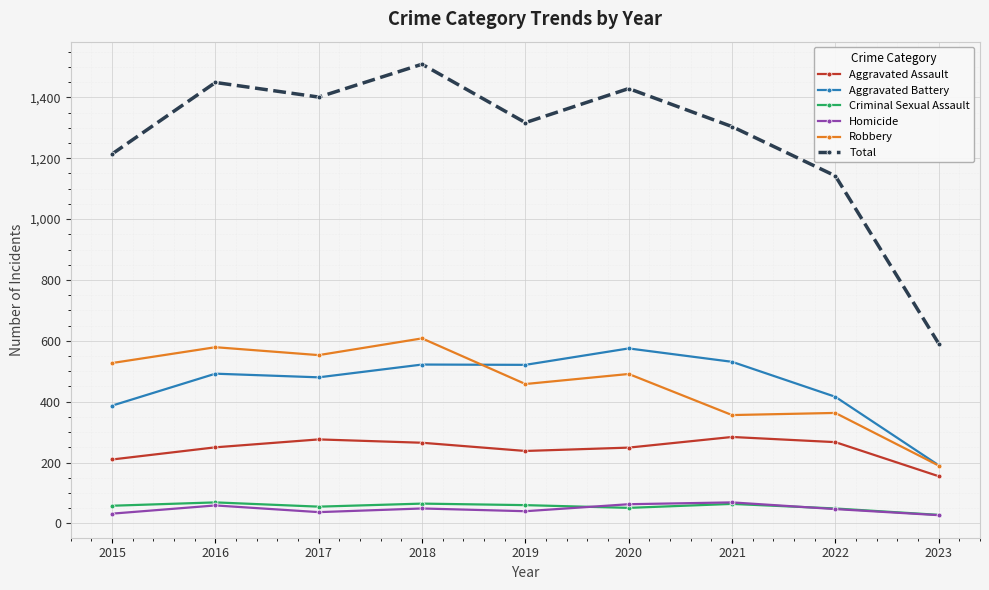

True or false: Homicide and Aggravated Assault intersect in this chart.

False